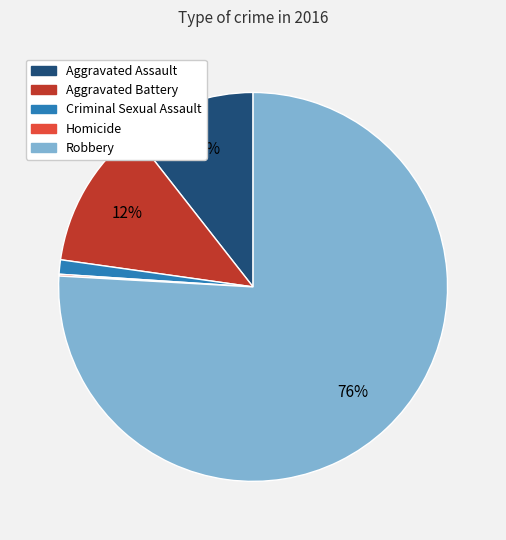

Is it true that Criminal Sexual Assault is 1% of the pie?

True